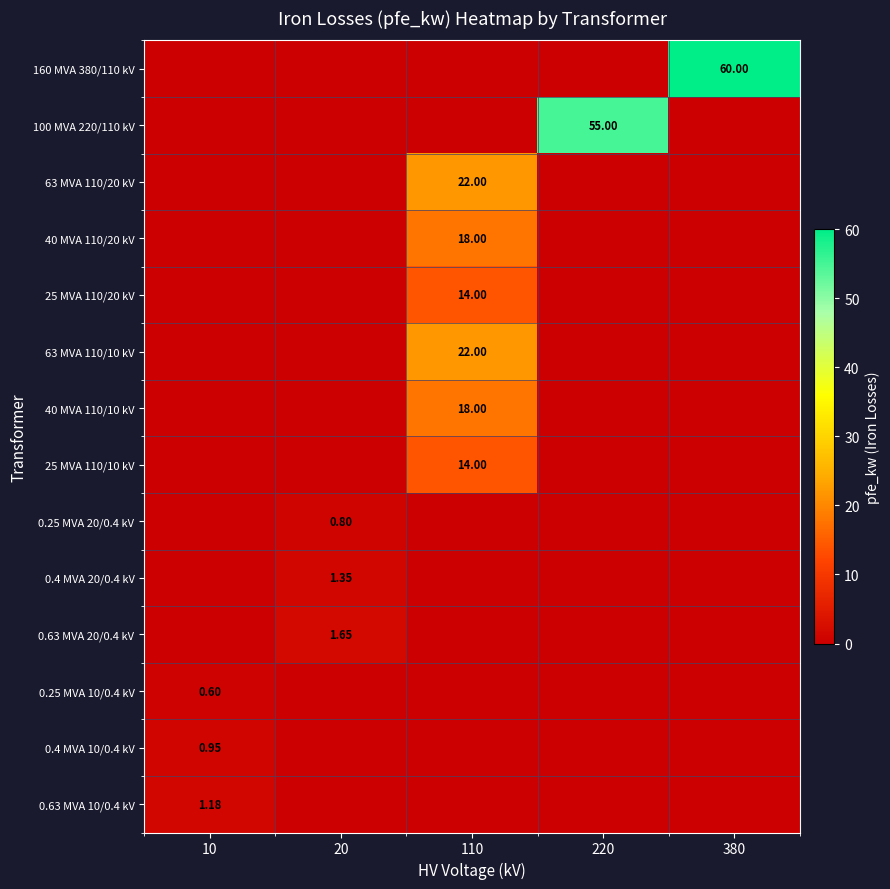

True or false: 40 MVA 110/20 kV has a value of 0.0 at 10.

True